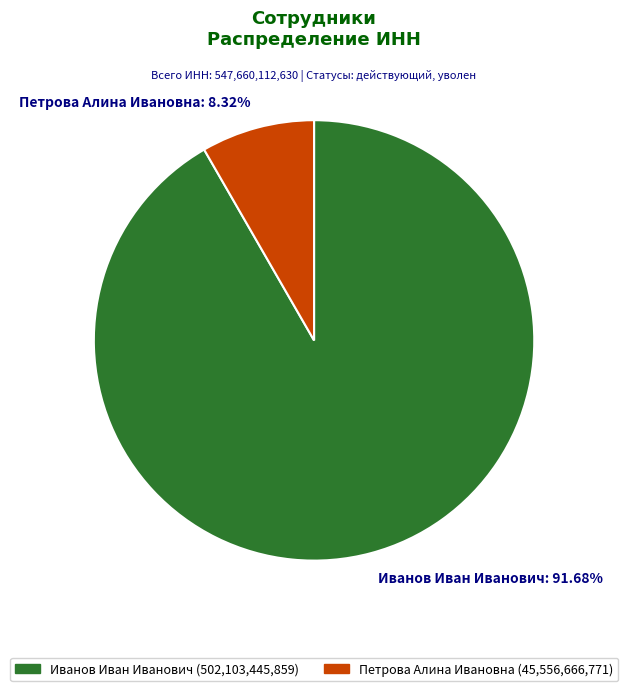

Is there a majority slice in this chart?

Yes